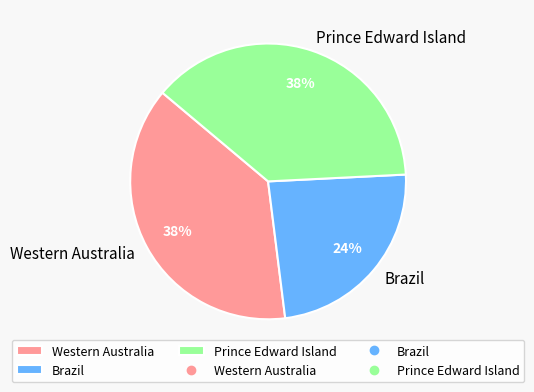

To the nearest percent, what is the average slice percentage?

33%